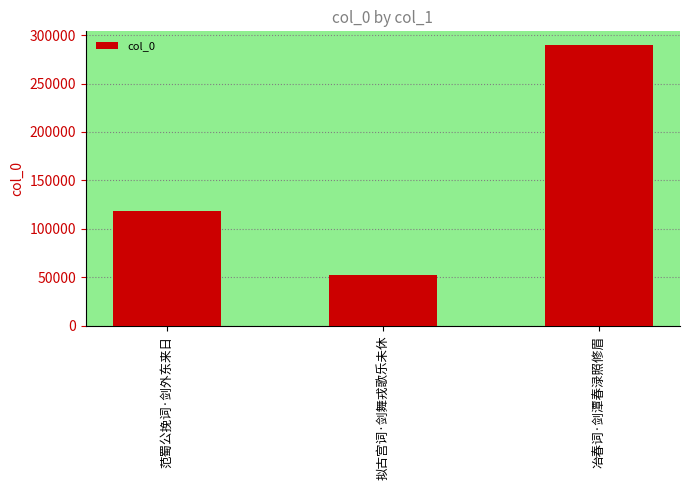

At which label is the value closest to 170687?

范蜀公挽词·剑外东来日